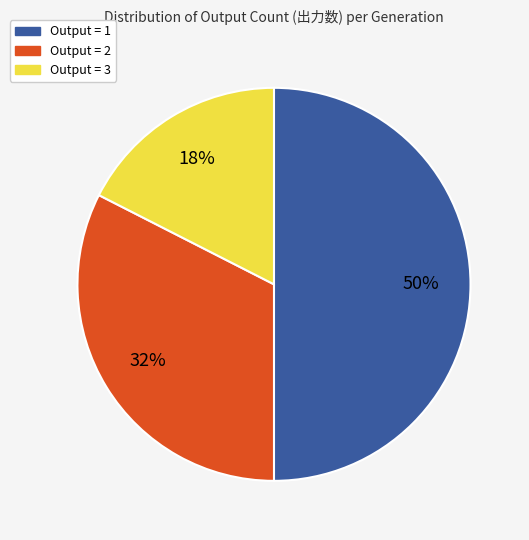

To the nearest percent, what is the average slice percentage?

33%